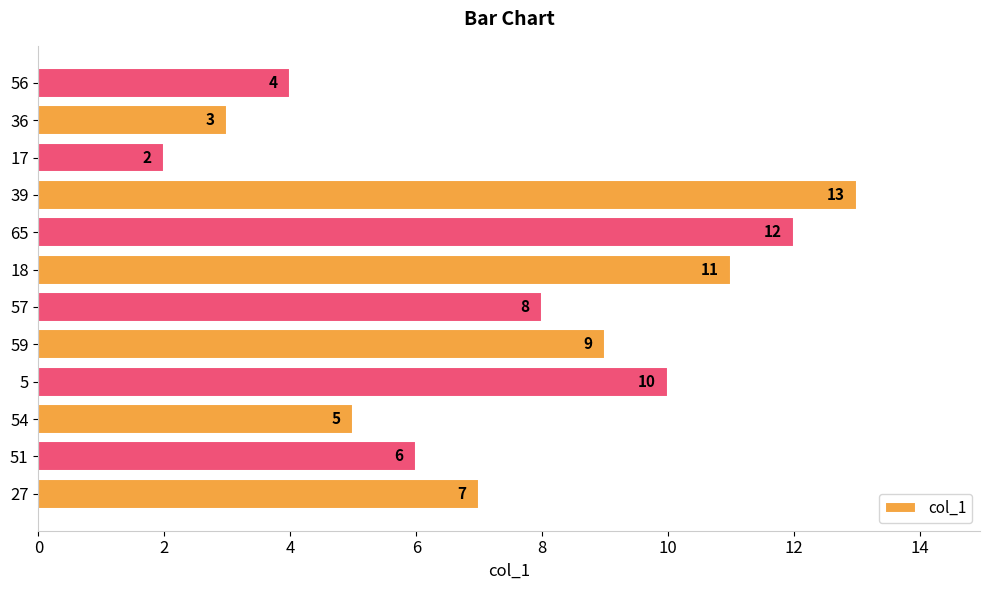

What is the smallest value displayed?

2